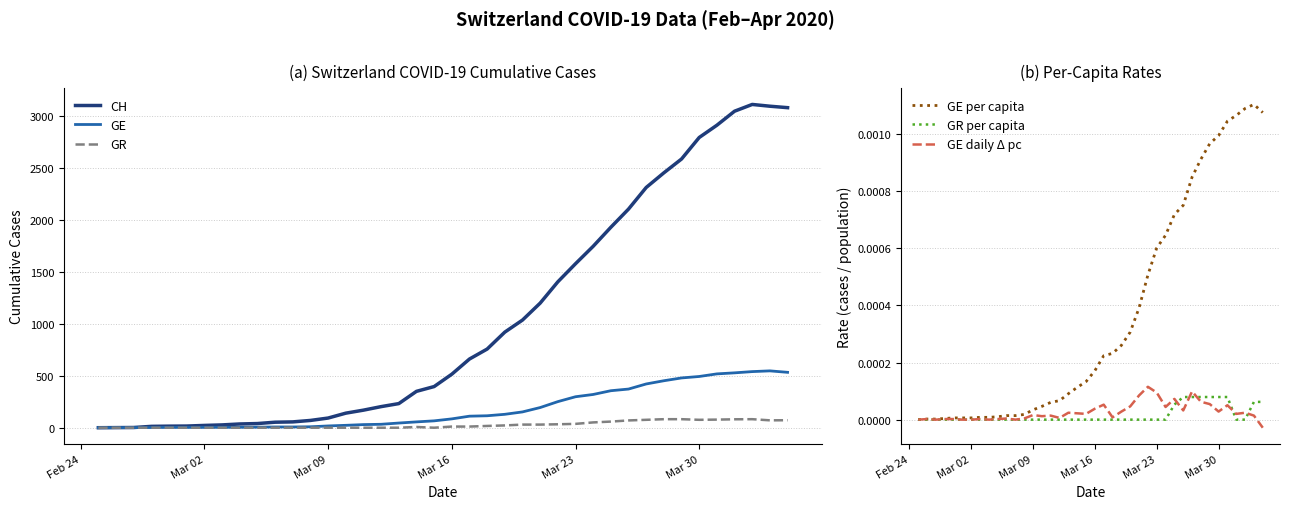

Where does the GE daily Δ pc series first go above 0?

Mar 02